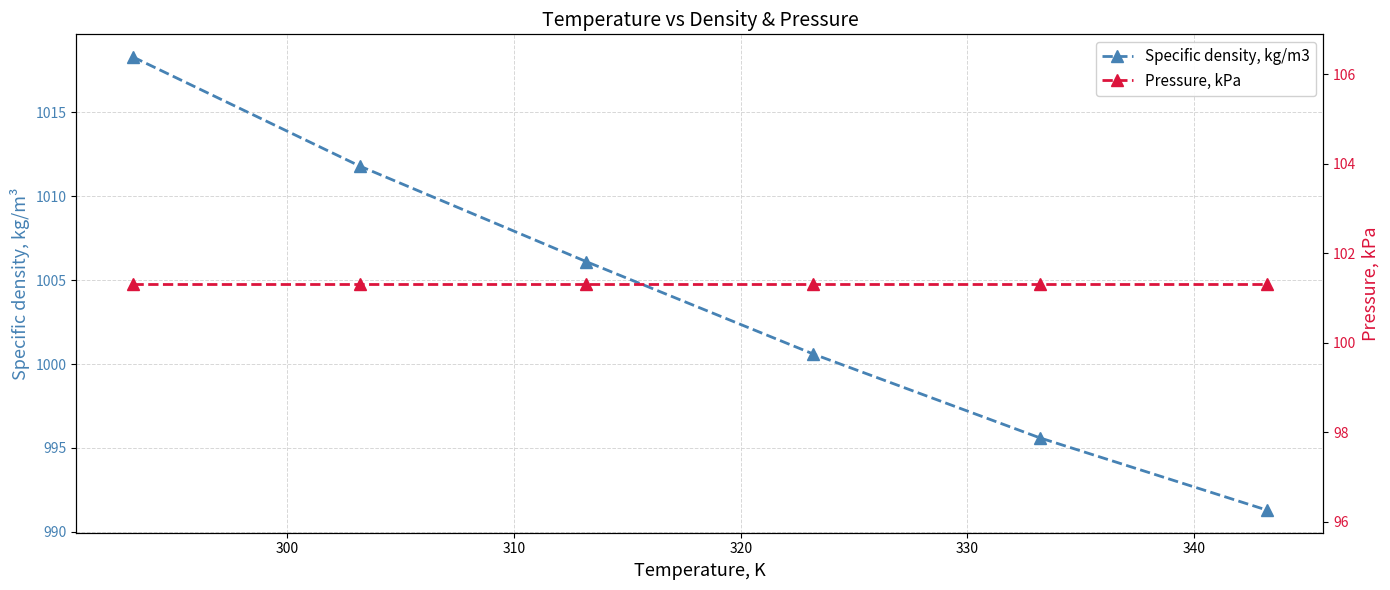

True or false: Specific density, kg/m3 has a value of 995.6 at 330.

True